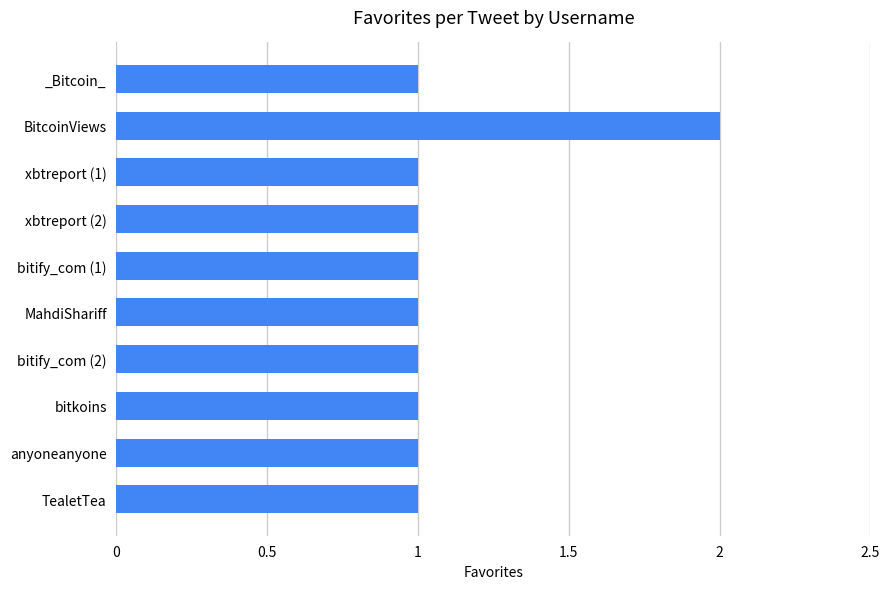

True or false: the data shows 0 at _Bitcoin_.

False